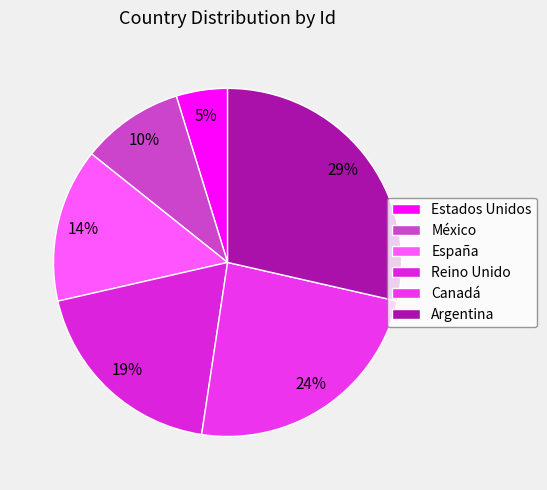

What is the smallest slice in the pie chart?

Estados Unidos